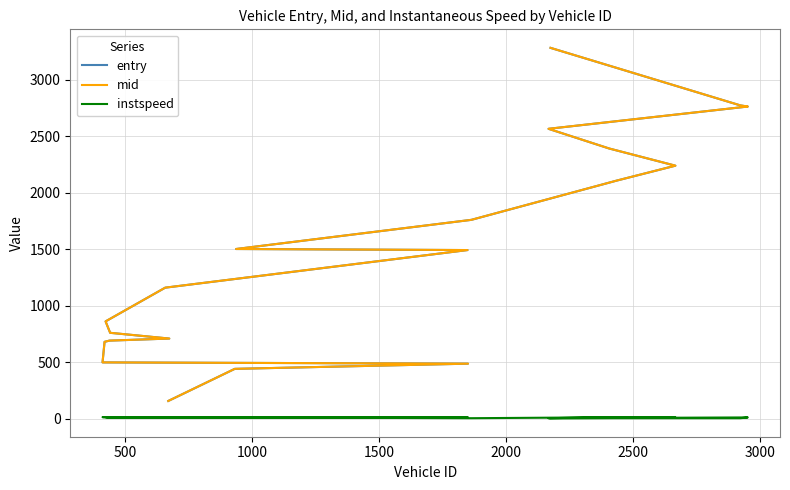

True or false: instspeed has a value of 20.4 at 2000.

False